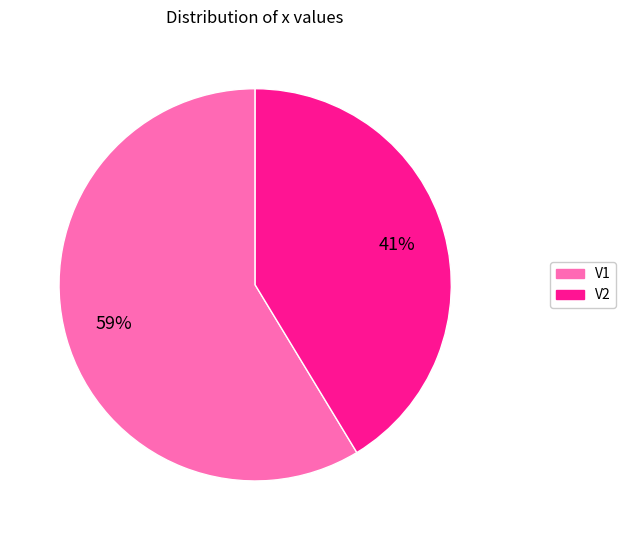

Do V1 and V2 together represent more than half of the pie?

Yes